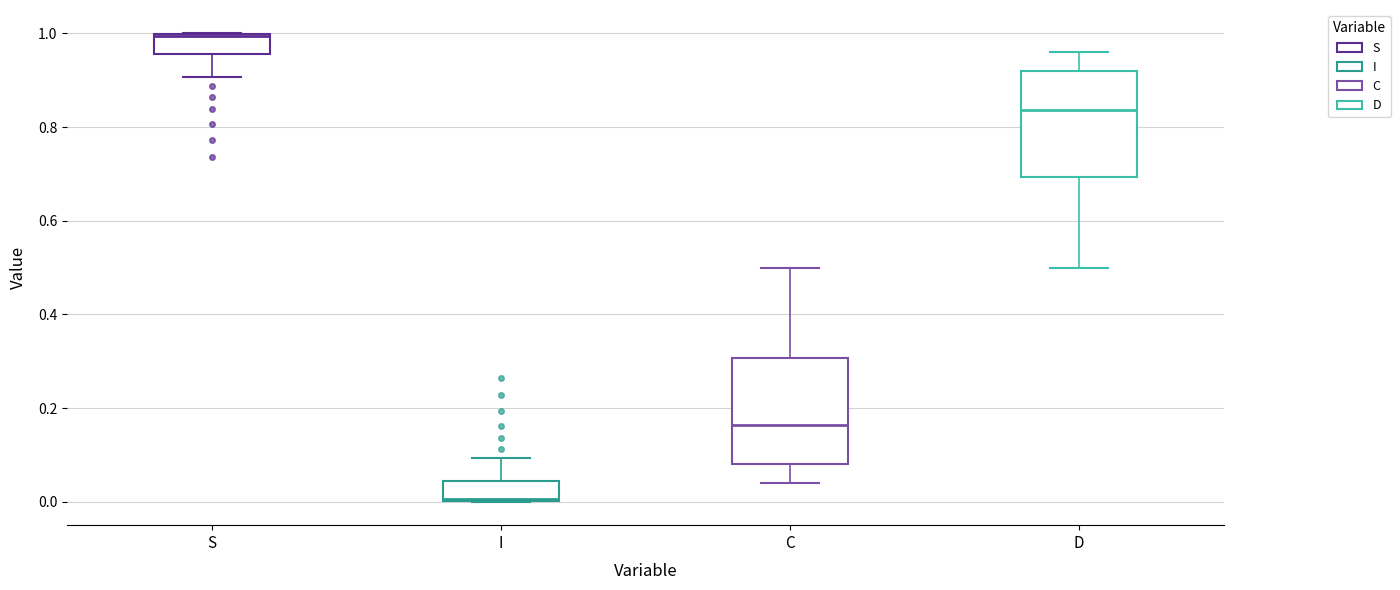

Reading left to right, transcribe this box plot: for each box, give where its median line is, the range the box spans, and where its two whiskers end, as read against the y-axis. The values are not printed on the chart, so give them approximately, as read against the axis.

S: median 1.00, box 0.96 to 1.00, whiskers 0.90 to 1.00
I: median 0.00, box 0.00 to 0.04, whiskers 0.00 to 0.10
C: median 0.16, box 0.08 to 0.30, whiskers 0.04 to 0.50
D: median 0.84, box 0.70 to 0.92, whiskers 0.50 to 0.96